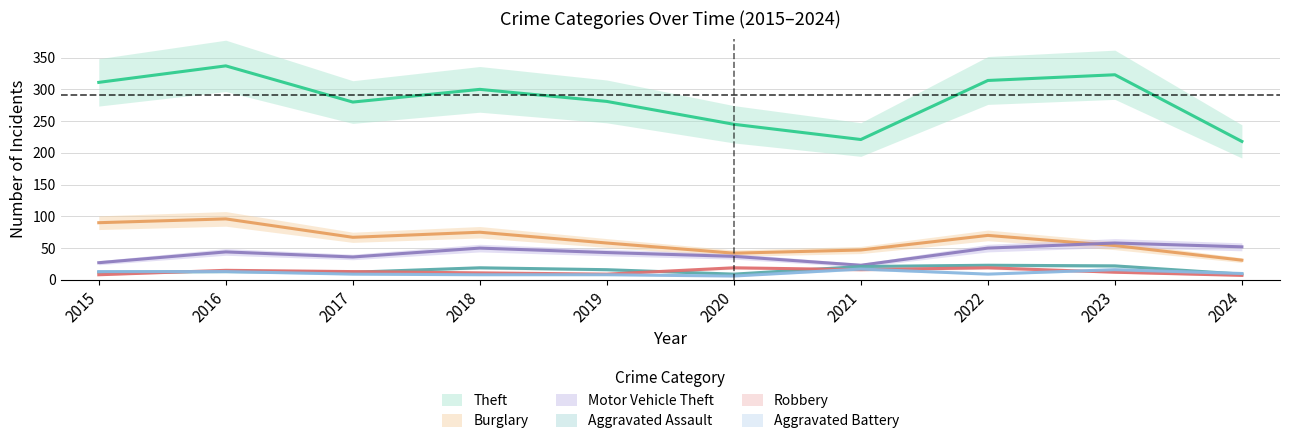

The value of Robbery at 2018 is 11. True or false?

True